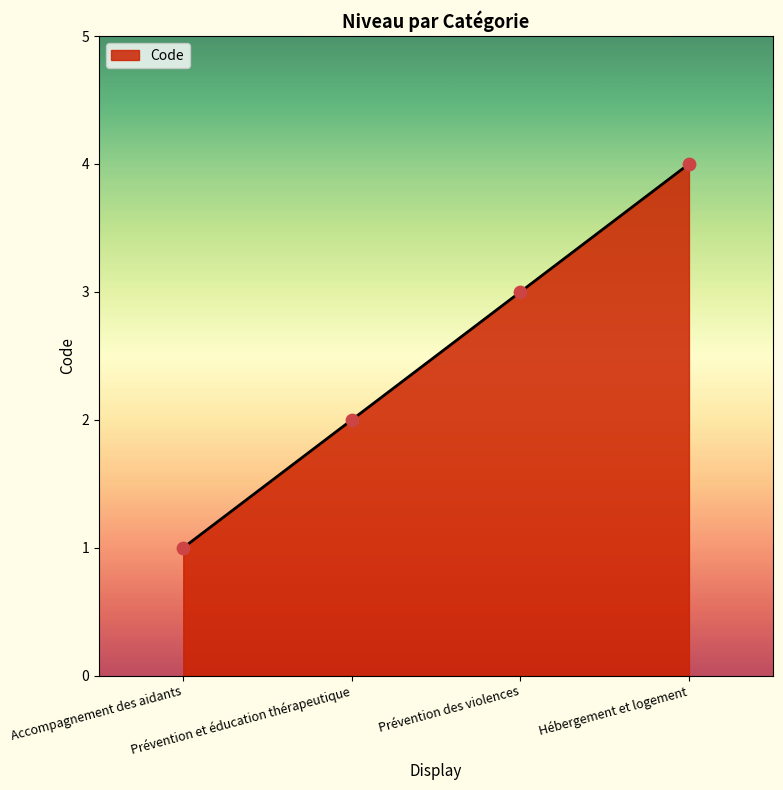

Approximately how many times larger is the value at Hébergement et logement compared to Prévention des violences?

1.3